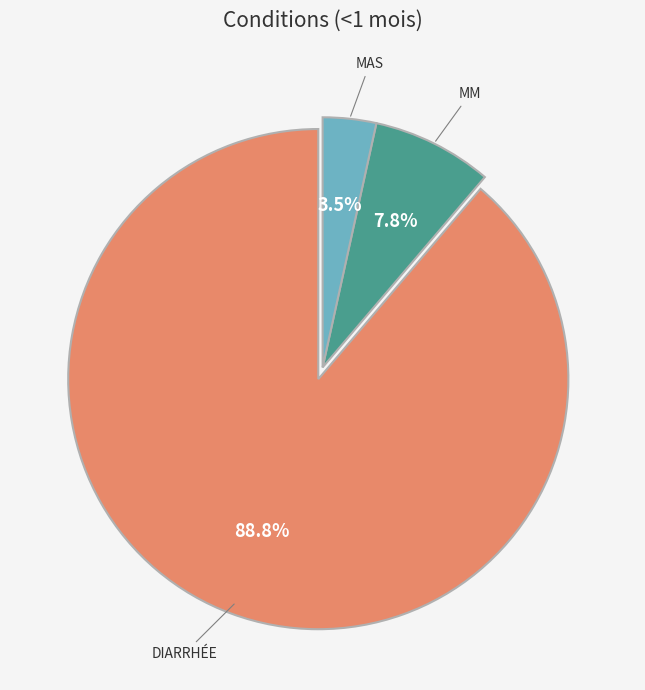

Is there any slice that represents more than half of the pie?

Yes